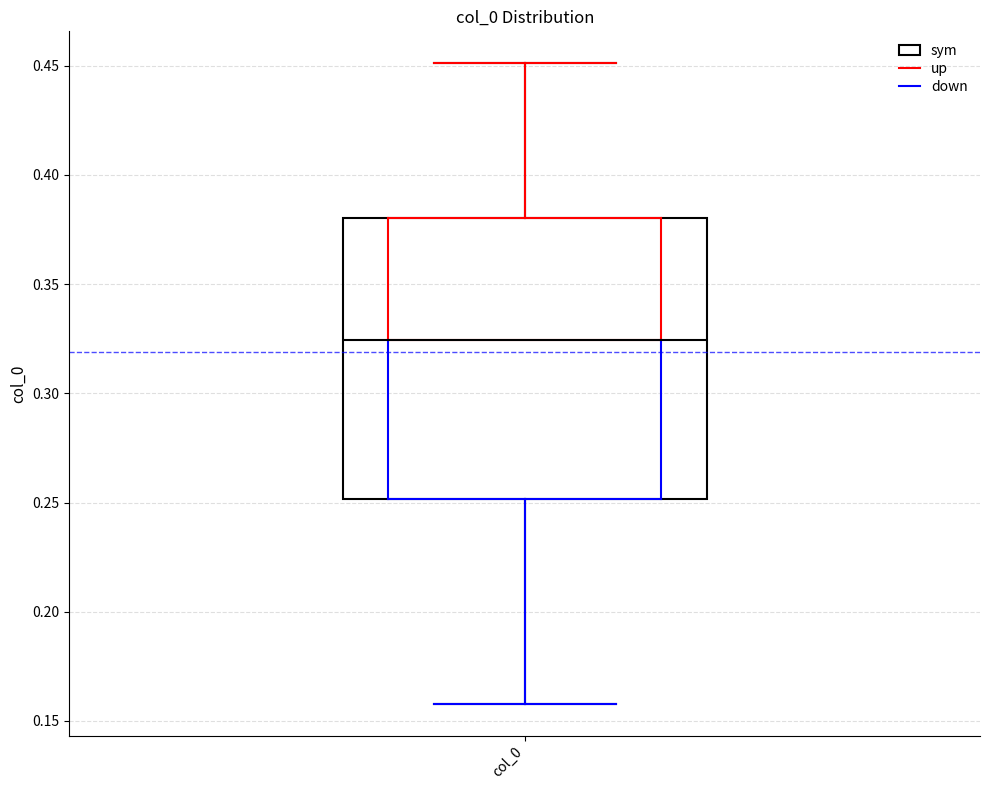

Read this box plot against the y-axis: the position of the median line, the range covered by the box, and the ends of both whiskers. The values are not printed on the chart, so give them approximately, as read against the axis.

median 0.325, box 0.250 to 0.380, whiskers 0.160 to 0.450